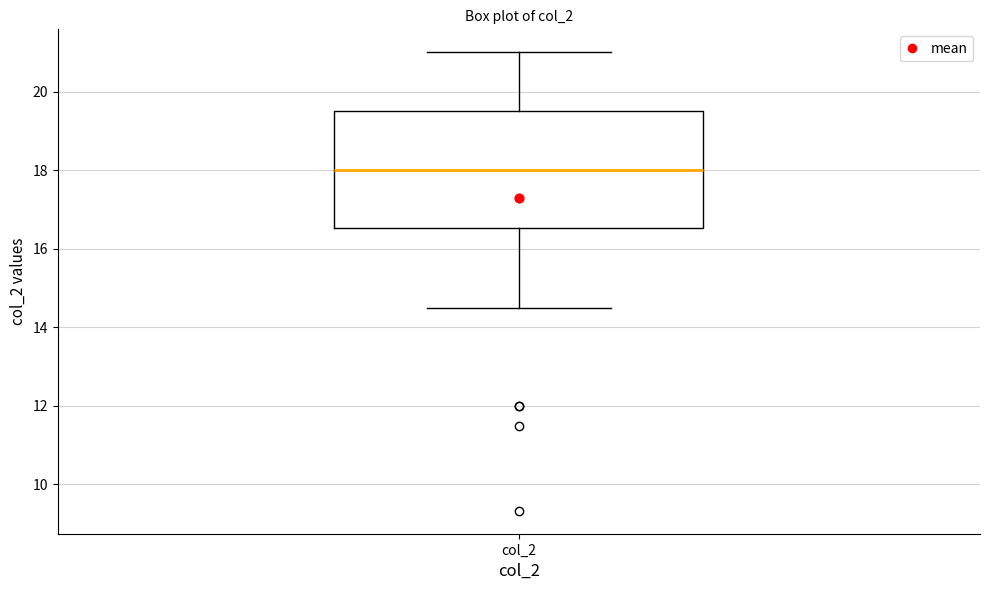

Where does the median line of the box for col_2 sit on the y-axis? The values are not printed on the chart, so give them approximately, as read against the axis.

18.0